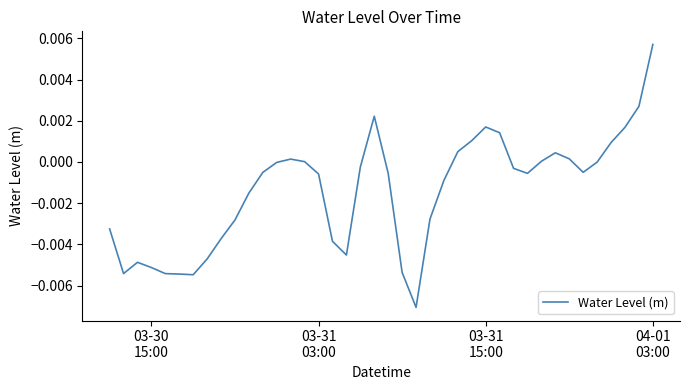

Is this an area chart (filled region under the line)?

No